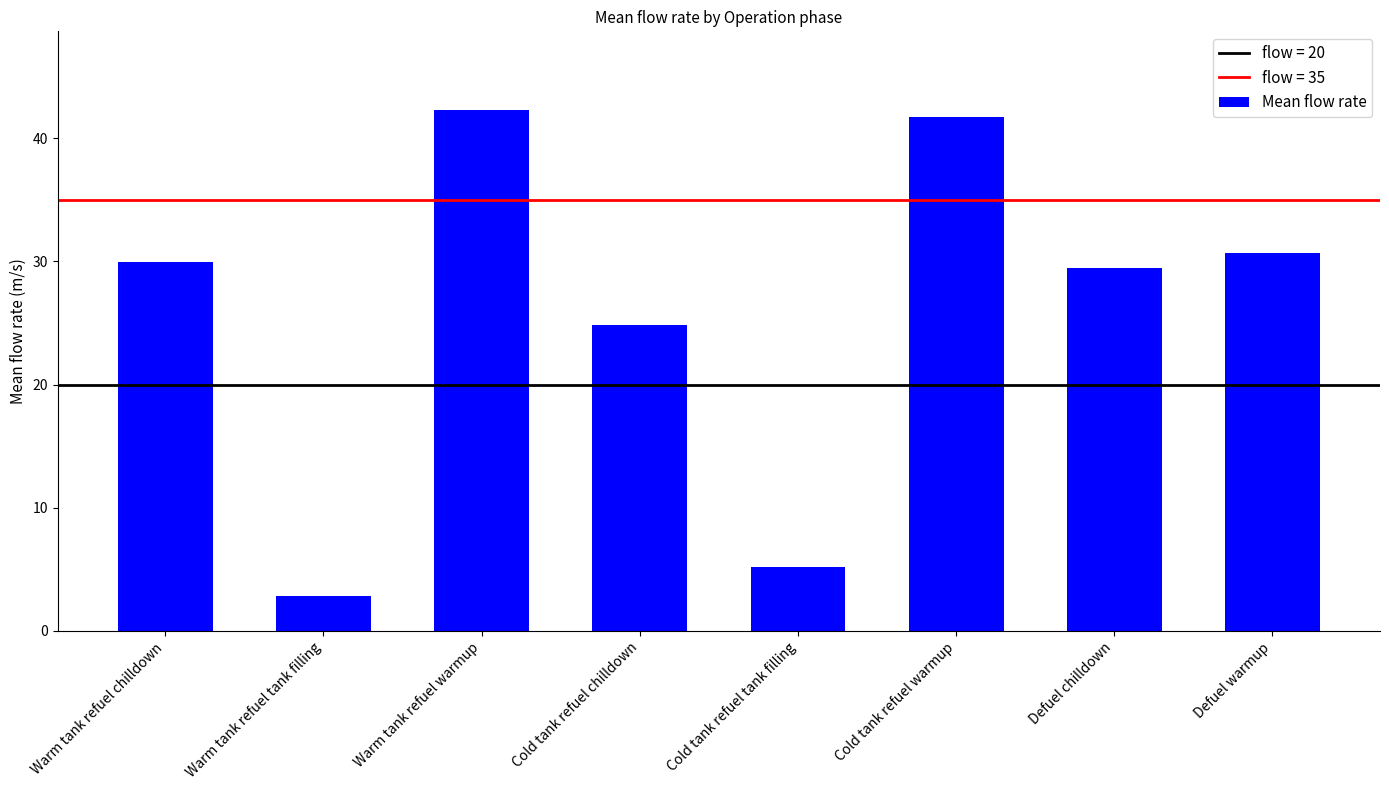

Rank the categories by value from highest to lowest.

Warm tank refuel warmup, Cold tank refuel warmup, Defuel warmup, Warm tank refuel chilldown, Defuel chilldown, Cold tank refuel chilldown, Cold tank refuel tank filling, Warm tank refuel tank filling